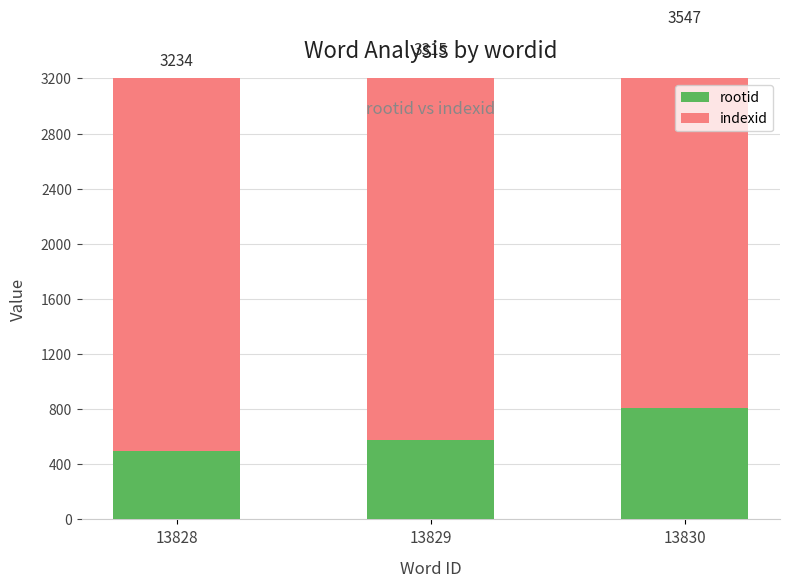

What is the value of the indexid bar at the 2nd from the left?

2740